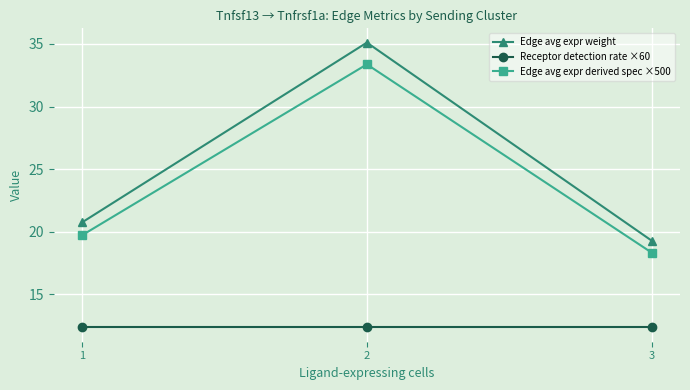

Reading left to right, transcribe all the data shown in this chart.

Edge avg expr weight: 1=20.8	2=35.1	3=19.3
Receptor detection rate ×60: 1=12.3	2=12.3	3=12.3
Edge avg expr derived spec ×500: 1=19.7	2=33.4	3=18.3